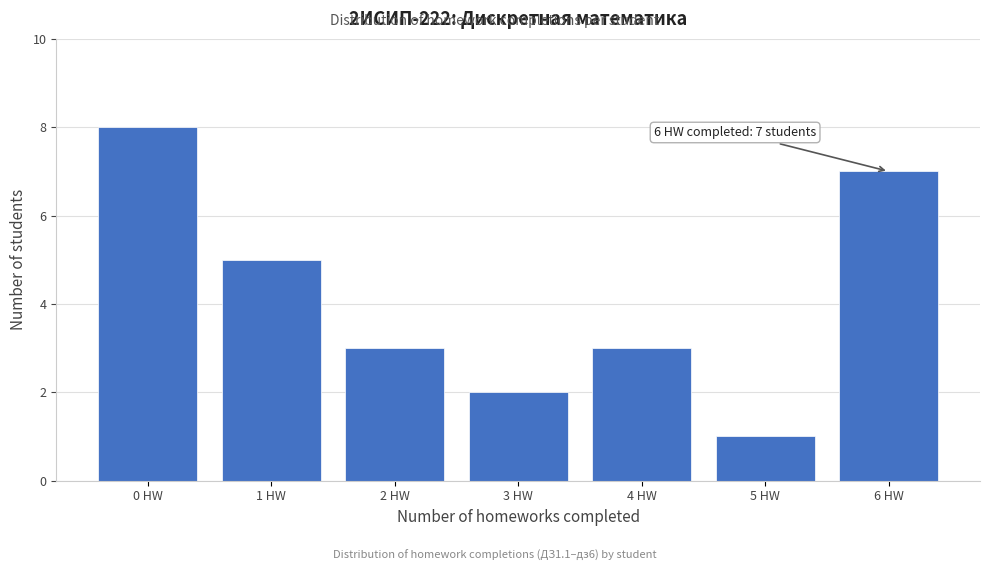

Reading right to left, extract all data points from this chart.

7	1	3	2	3	5	8